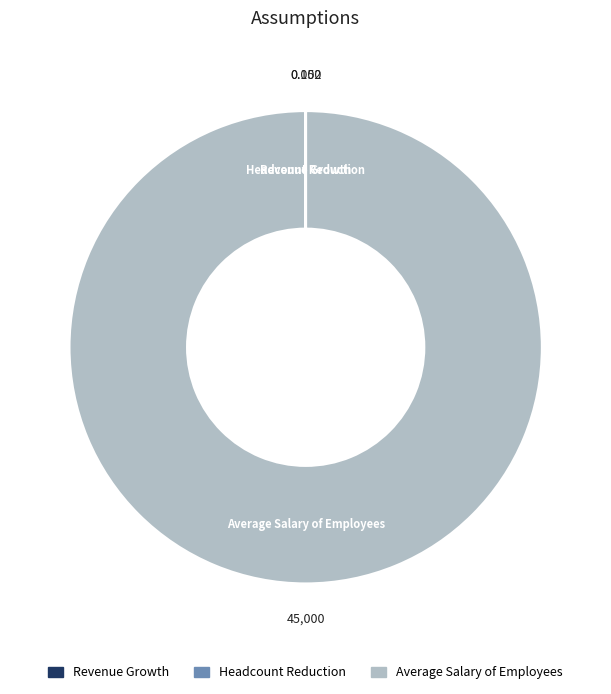

Is there any slice that represents more than half of the pie?

Yes